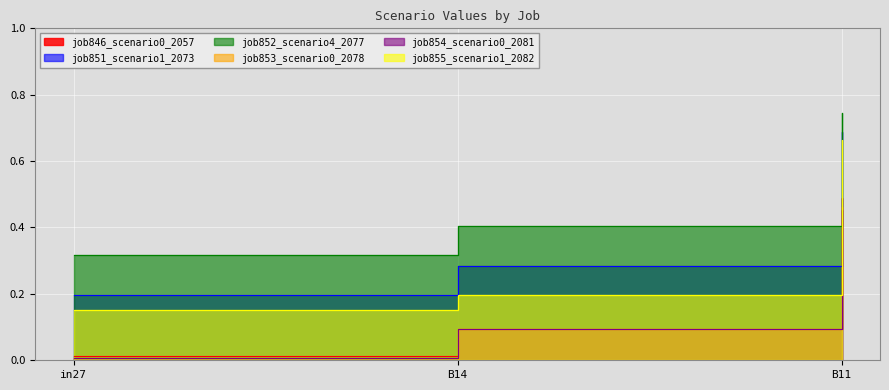

What is the spread (max minus min) of values at B14?

0.3